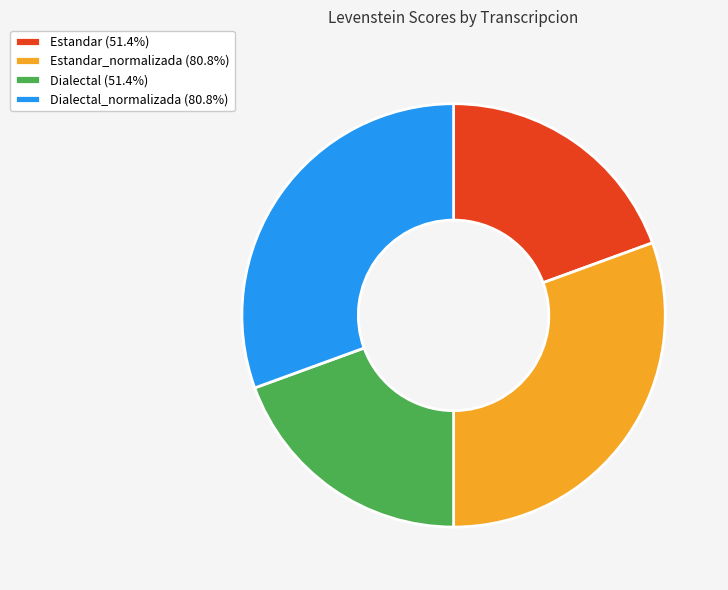

Approximately how many times larger is the value at Dialectal (51.4%) compared to Estandar_normalizada (80.8%)?

0.6